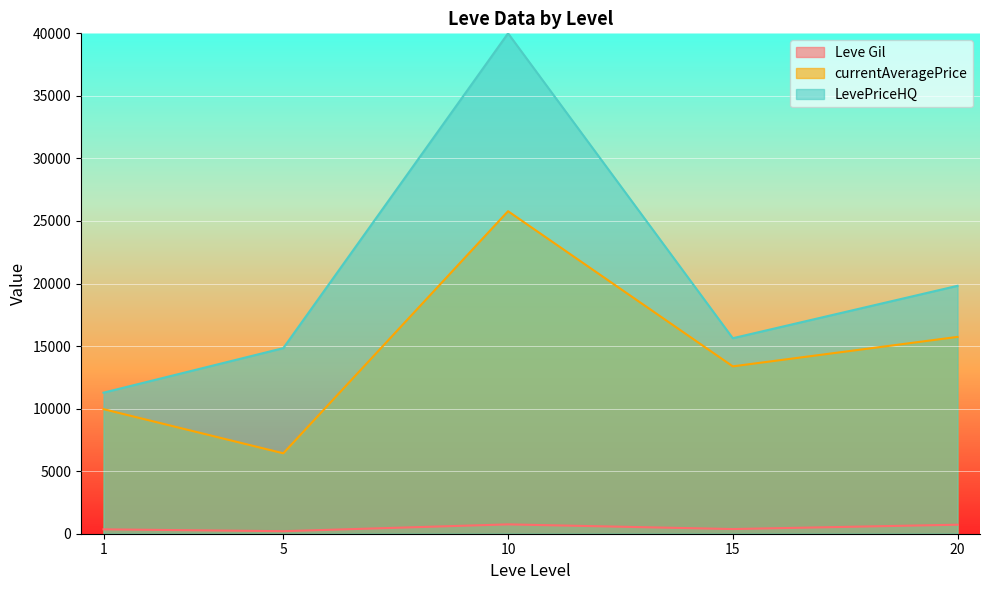

What is the sum of the LevePriceHQ values at 1 and 15?

26903.6